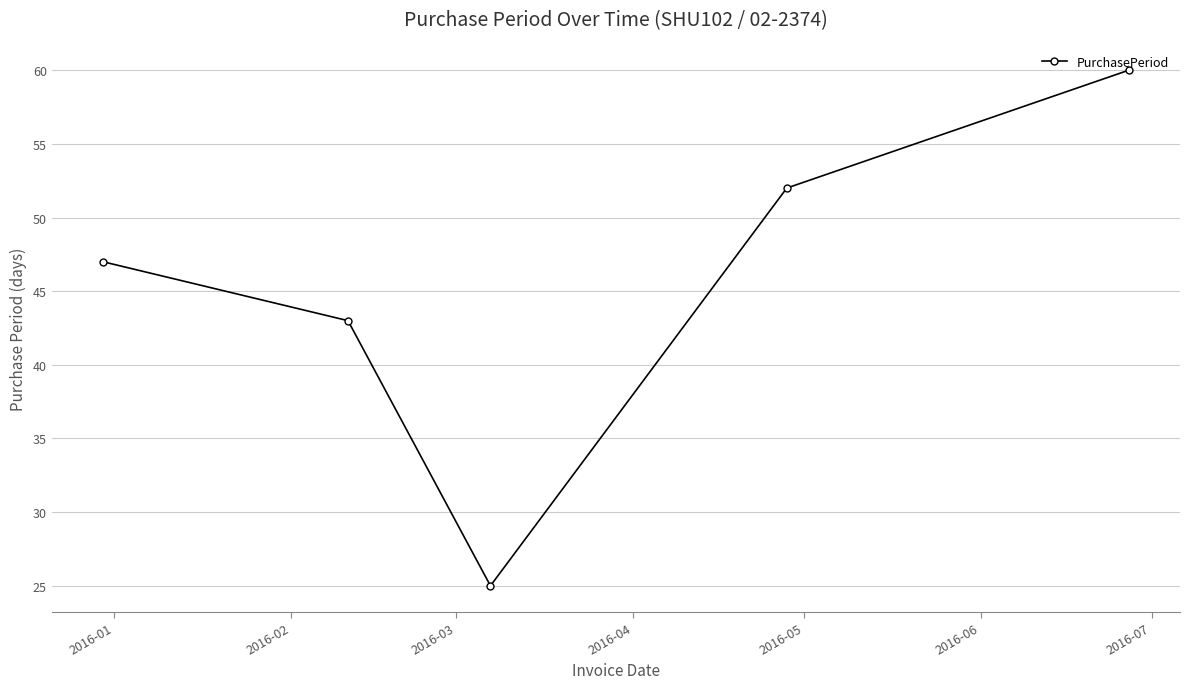

True or false: there are more than 1 points higher than both neighbors.

False